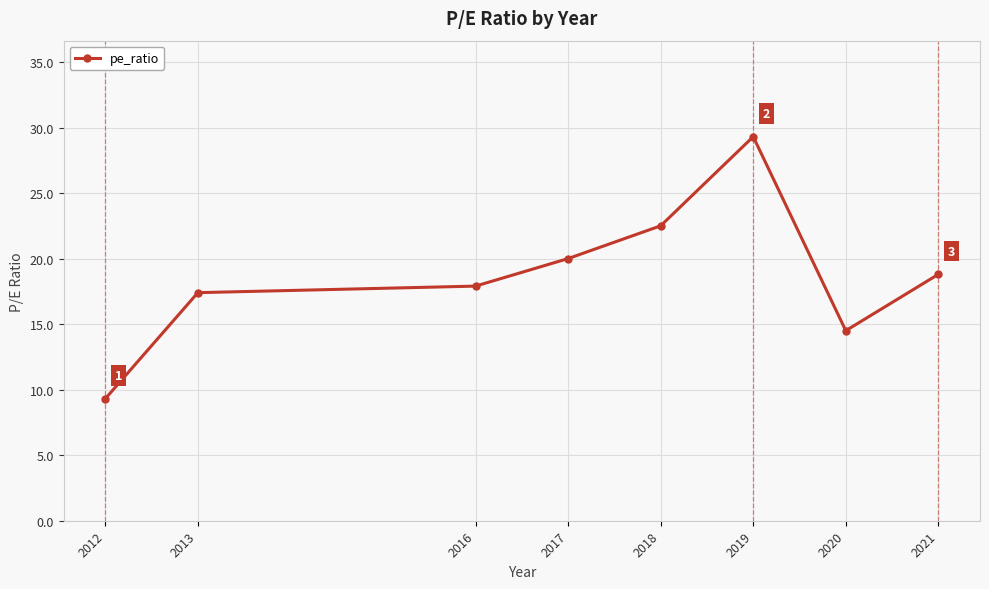

How many points are lower than both their immediate neighbors (excluding endpoints)?

1